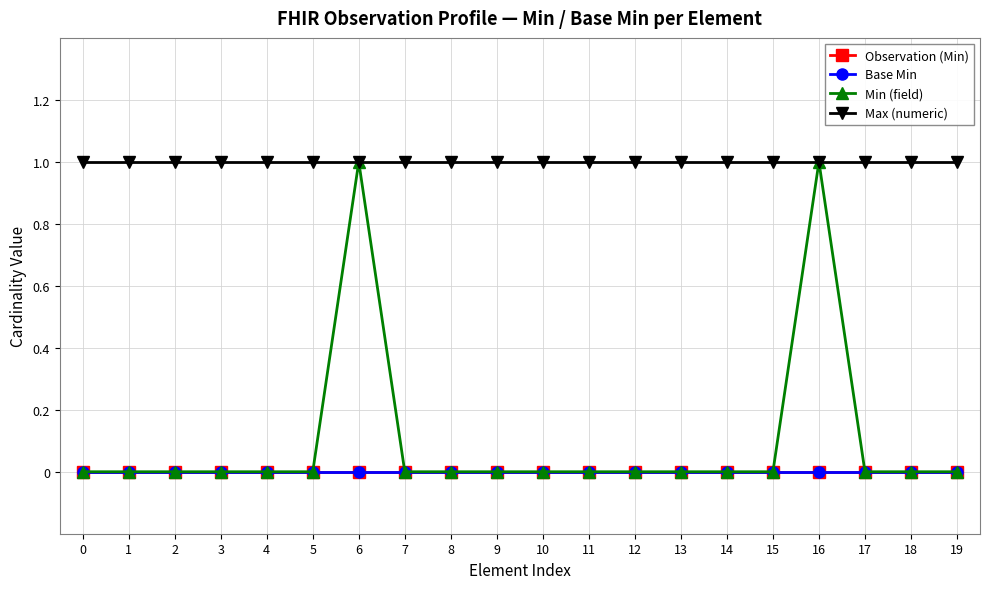

The value of Max (numeric) at 11 is 2. True or false?

False